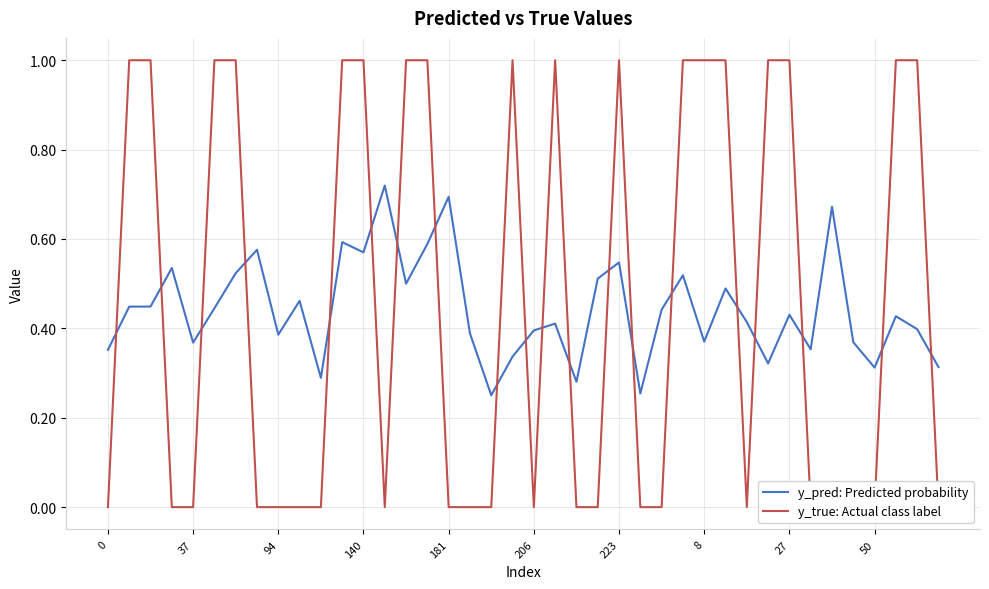

Is this an area chart (filled region under the line)?

No